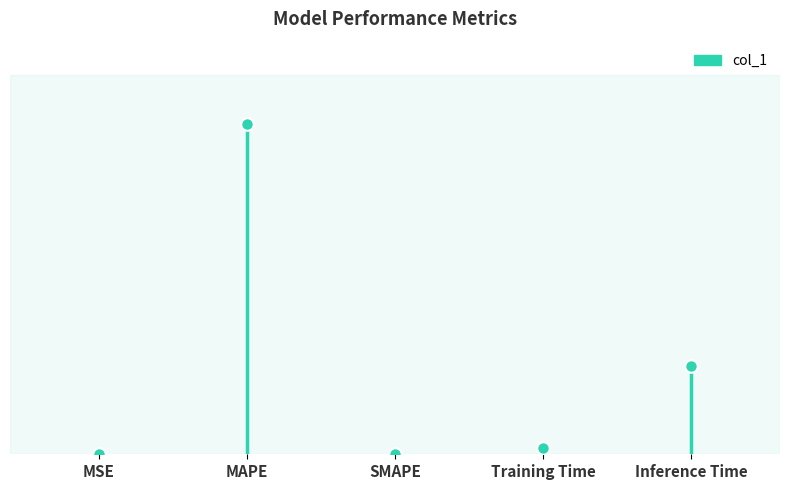

True or false: the data shows 0.1 at Training Time.

False